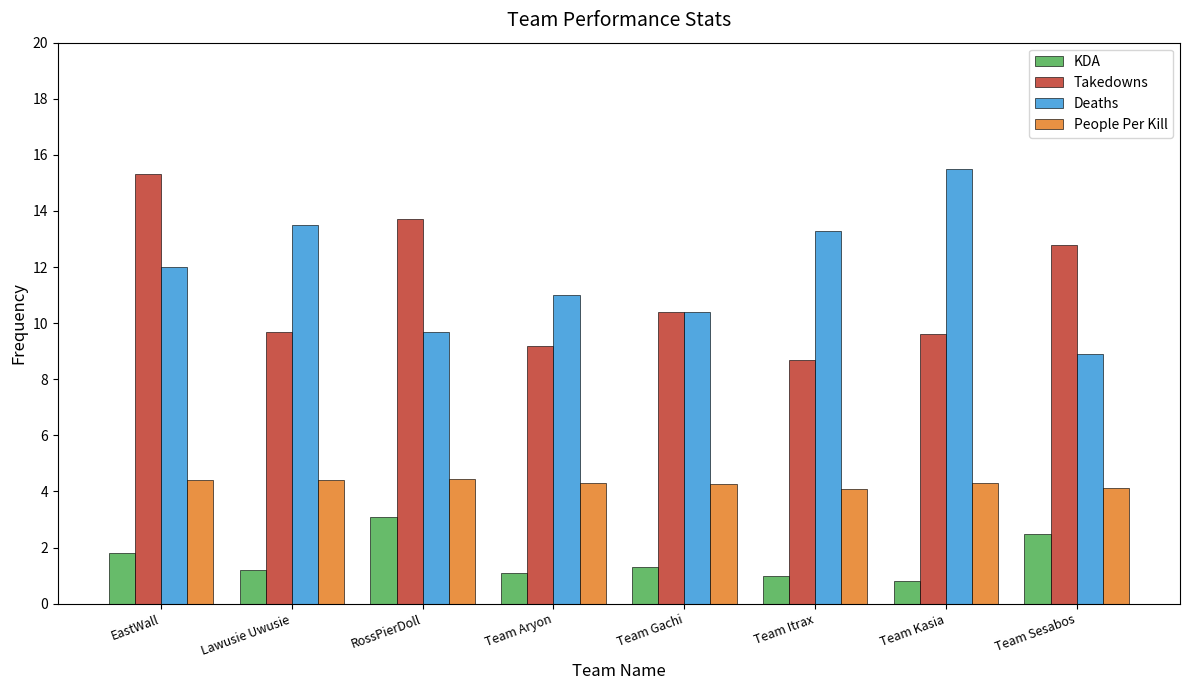

What is the spread (max minus min) of values at Team Gachi?

9.1